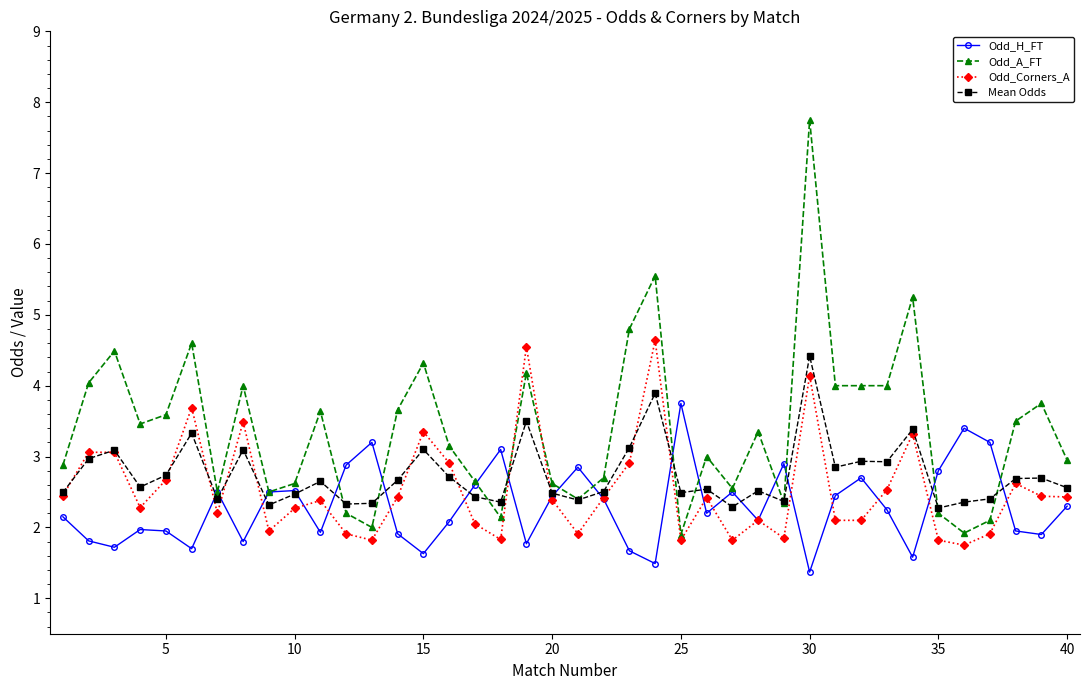

What is the value of the Odd_Corners_A point at the 39th from the left?

2.4